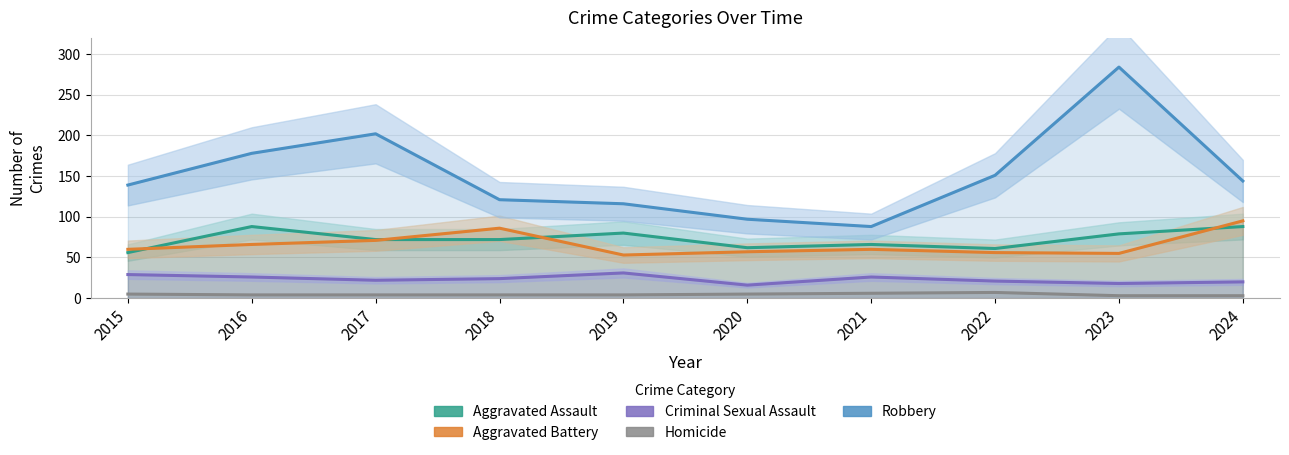

At which label is Aggravated Battery closest to 74?

2017